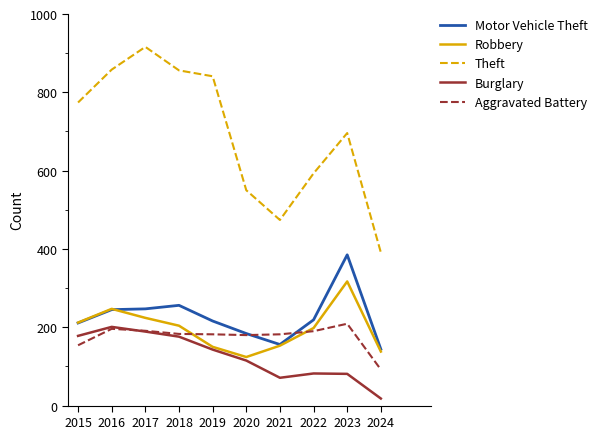

Where is Theft nearest to the value 653?

2023